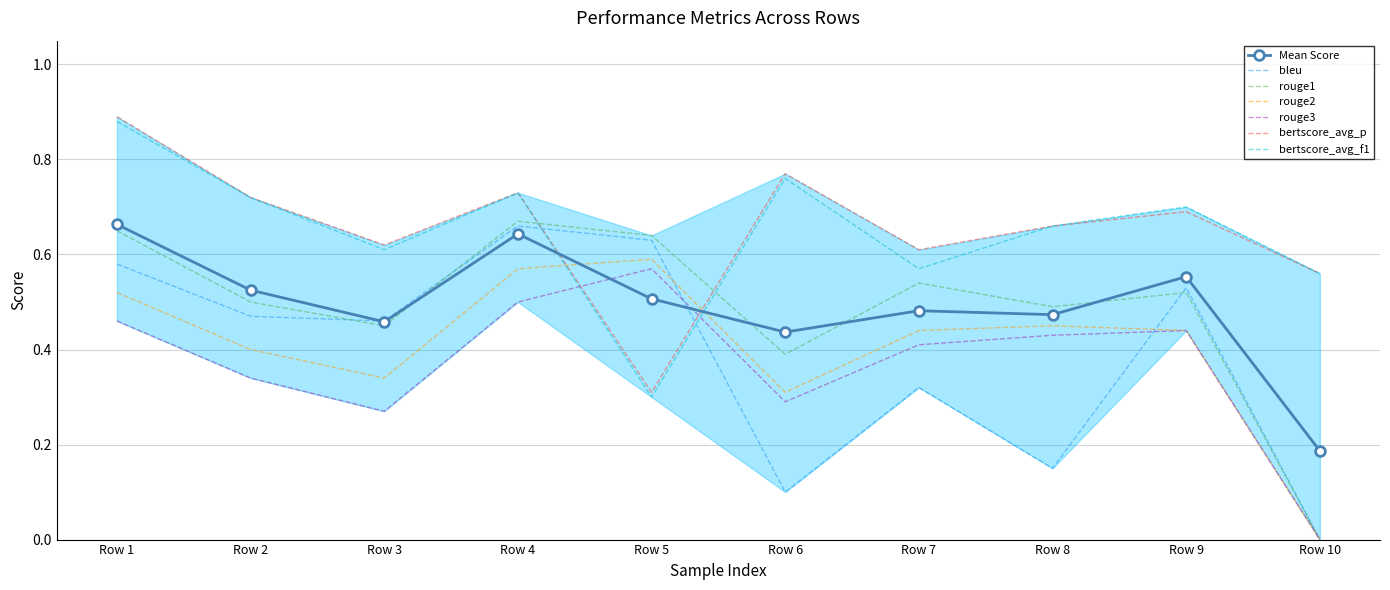

How many values in bleu are above zero?

9